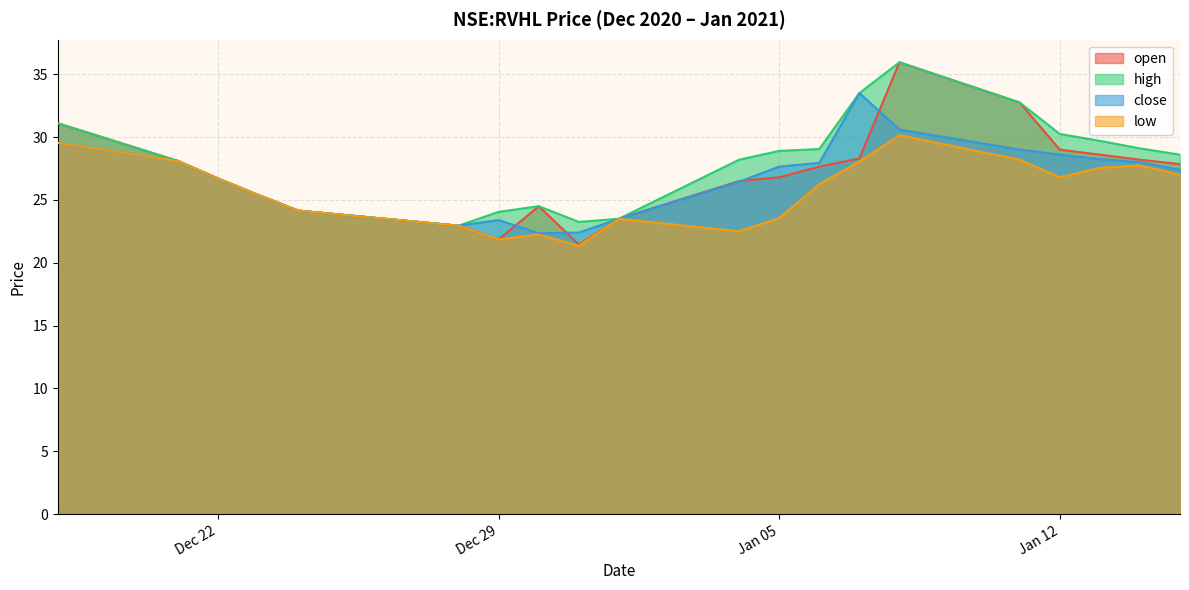

True or false: open has more than 1 points higher than both neighbors.

True